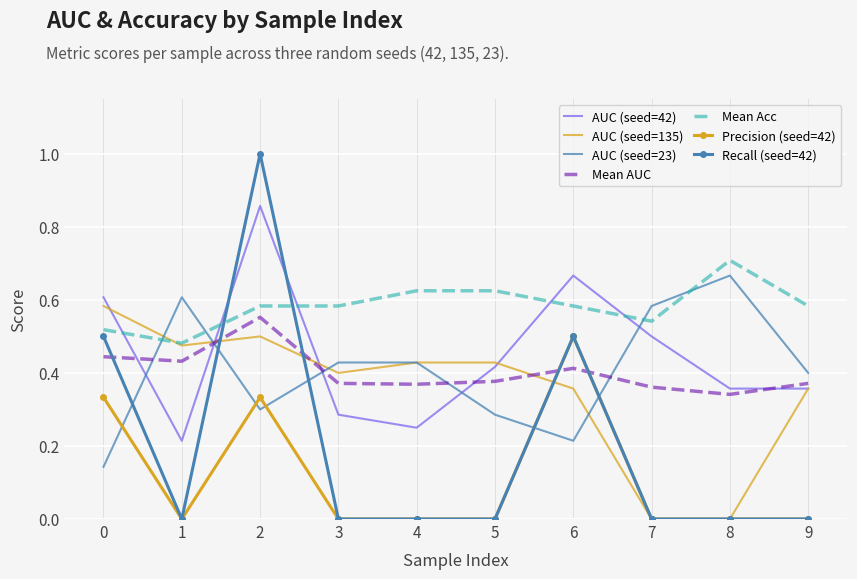

Which category has the highest value in the Mean Acc series?

8